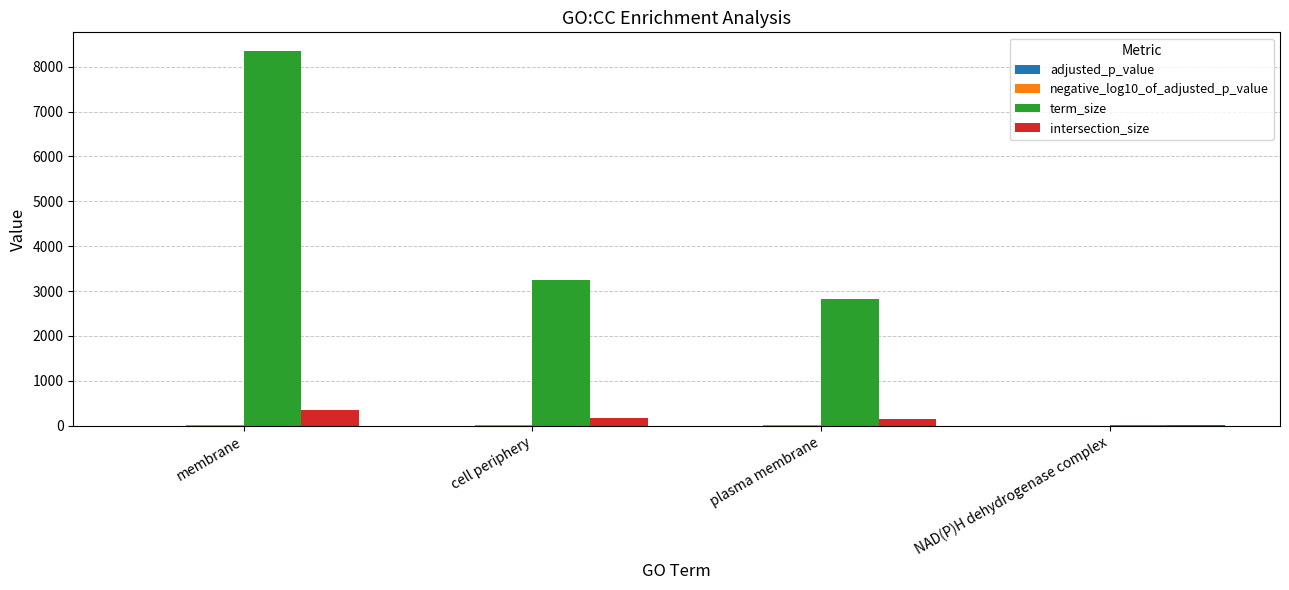

At which category is the sum across all series the highest?

membrane